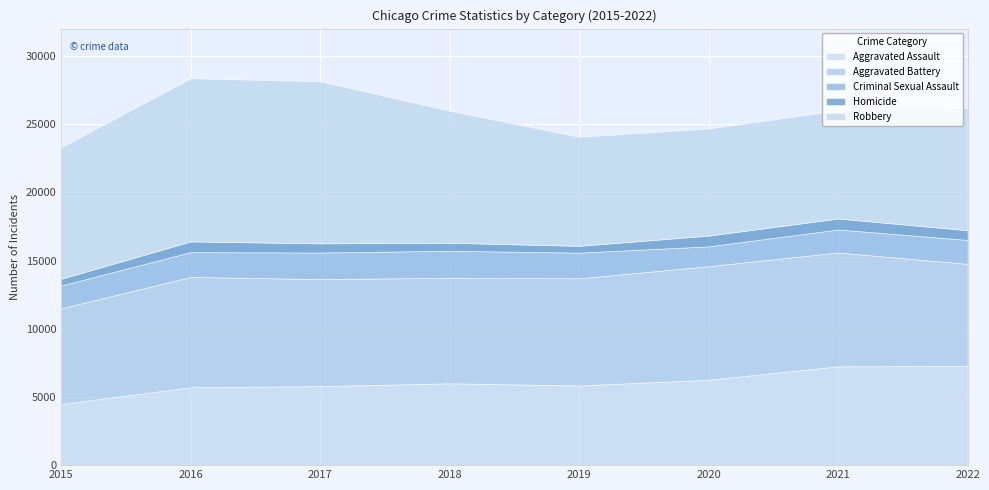

What is the value of the Aggravated Assault point at the 5th from the left?

5841